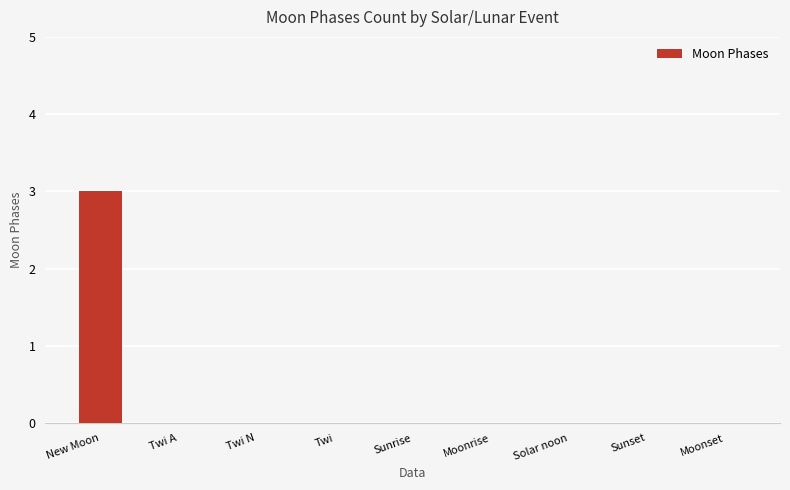

True or false: the data shows 0 at Solar noon.

True